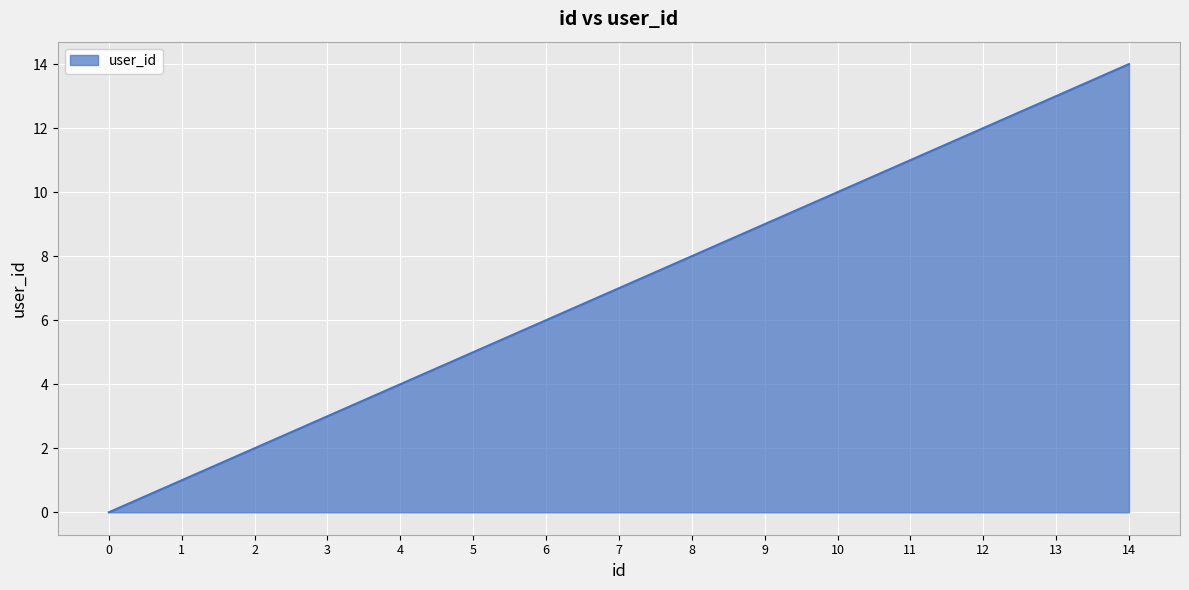

Reading left to right, transcribe all the data shown in this chart.

0	1	2	3	4	5	6	7	8	9	10	11	12	13	14